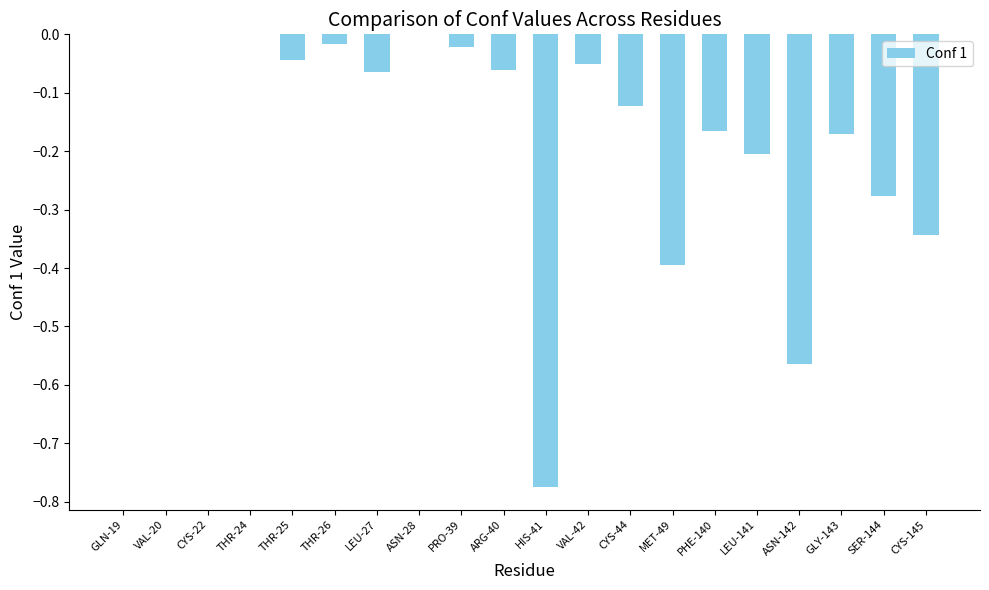

The chart shows a value of -0.4 at SER-144. True or false?

False